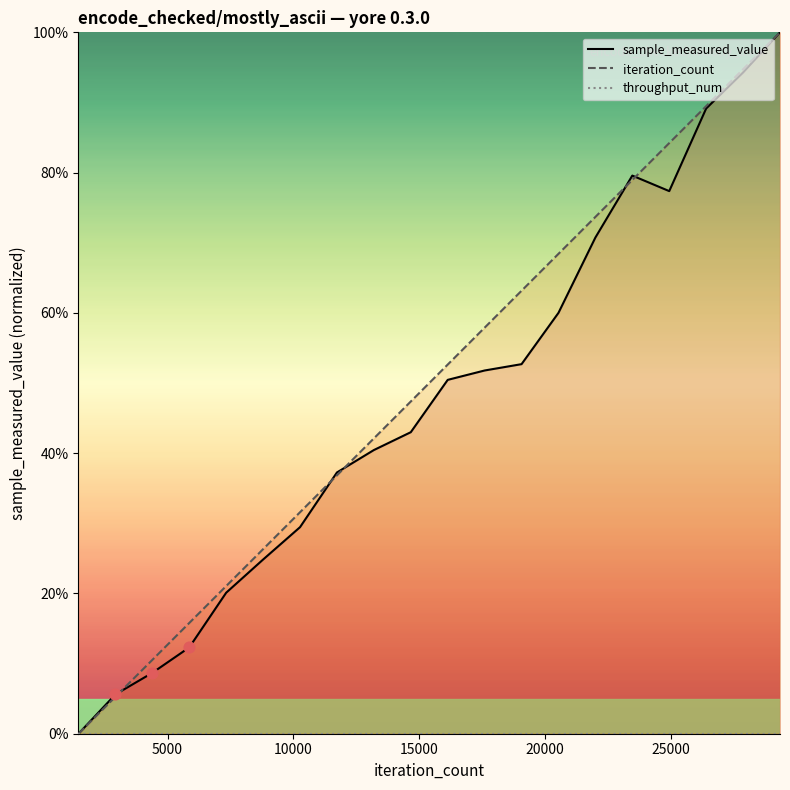

Which series contains the highest Y value?

sample_measured_value